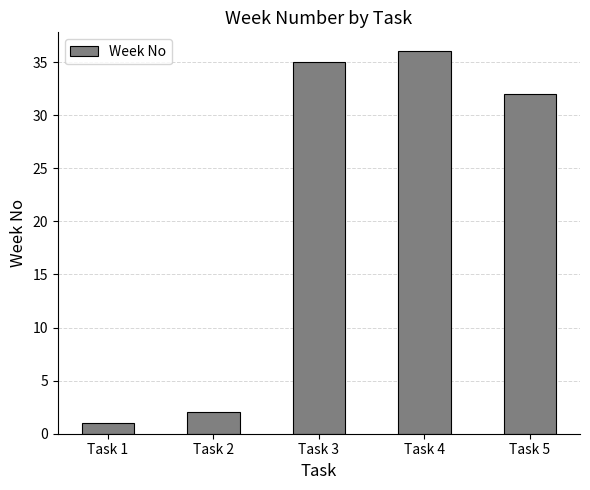

True or false: the data shows 1 at Task 1.

True